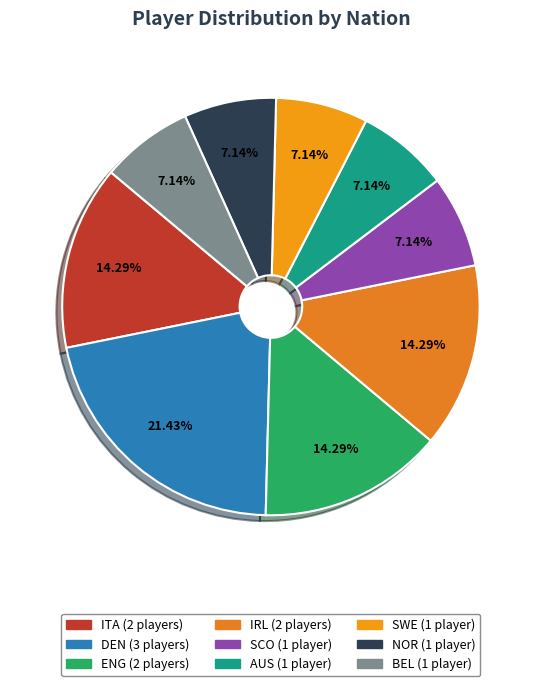

Count the number of slices in the pie.

9